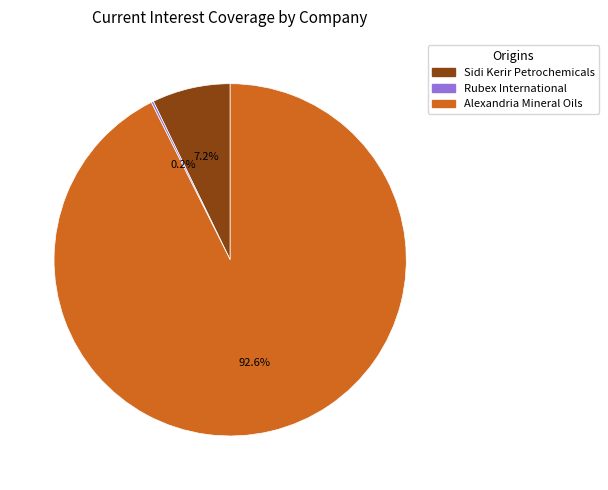

What percentage is the Alexandria Mineral Oils slice, to the nearest percent?

93%